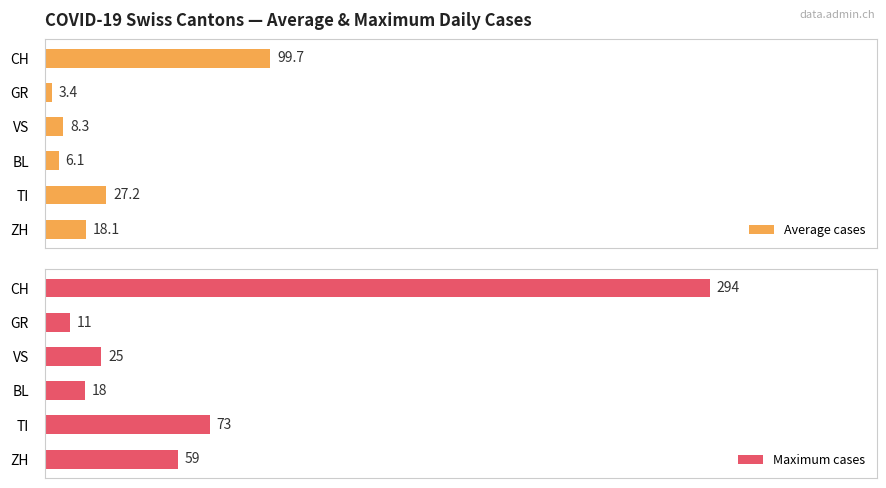

Where is Maximum cases nearest to the value 152?

TI